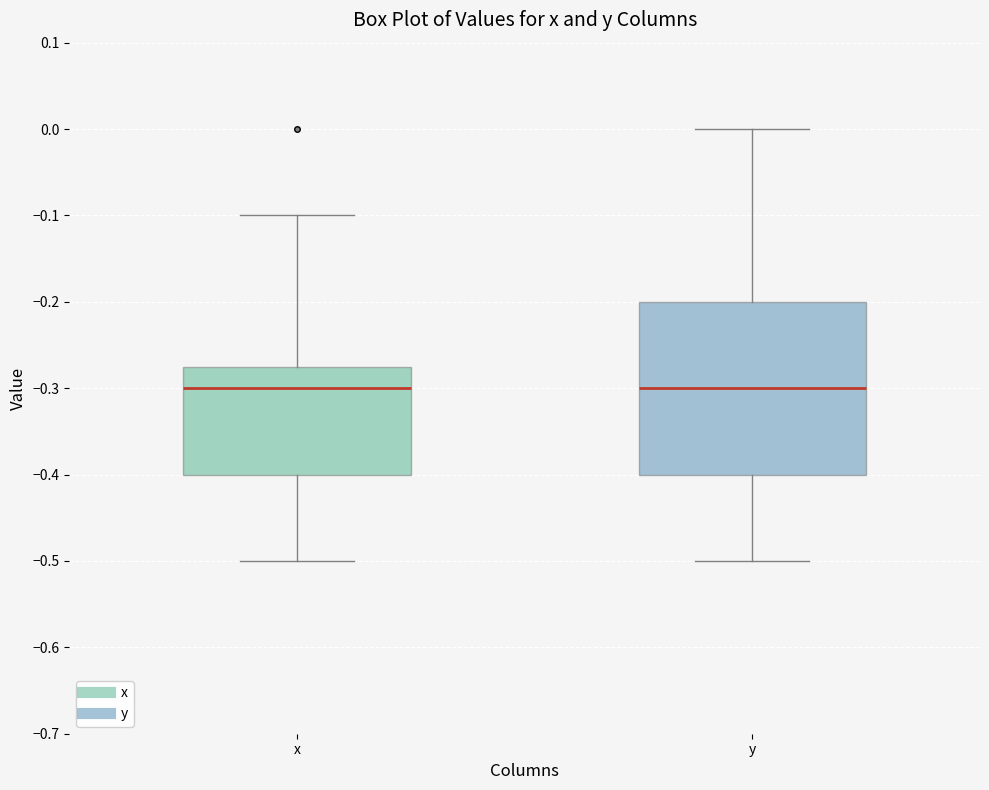

Reading left to right, transcribe this box plot: for each box, give where its median line is, the range the box spans, and where its two whiskers end, as read against the y-axis. The values are not printed on the chart, so give them approximately, as read against the axis.

x: median -0.30, box -0.40 to -0.27, whiskers -0.50 to -0.10
y: median -0.30, box -0.40 to -0.20, whiskers -0.50 to 0.00